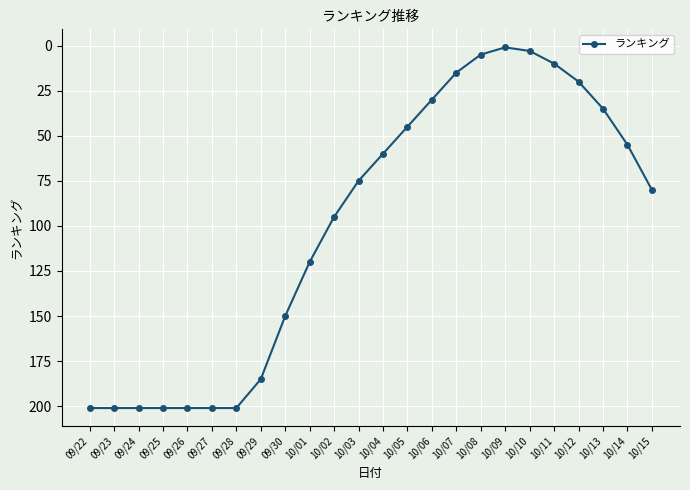

Where is the data nearest to the value 101?

10/02